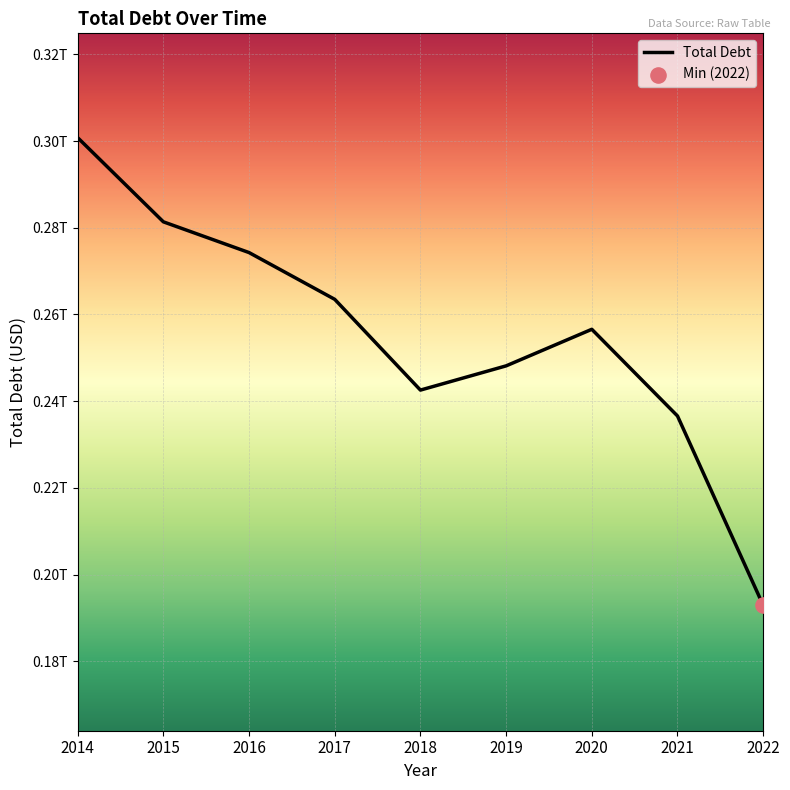

Does the chart have visible grid lines?

Yes